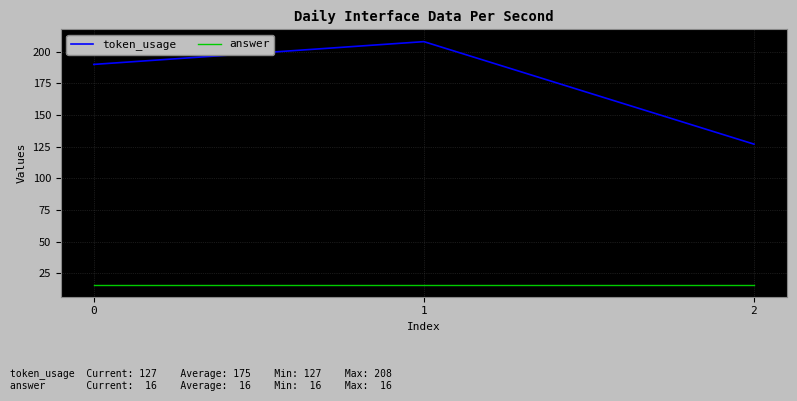

The answer series shows 8 at 2. True or false?

False